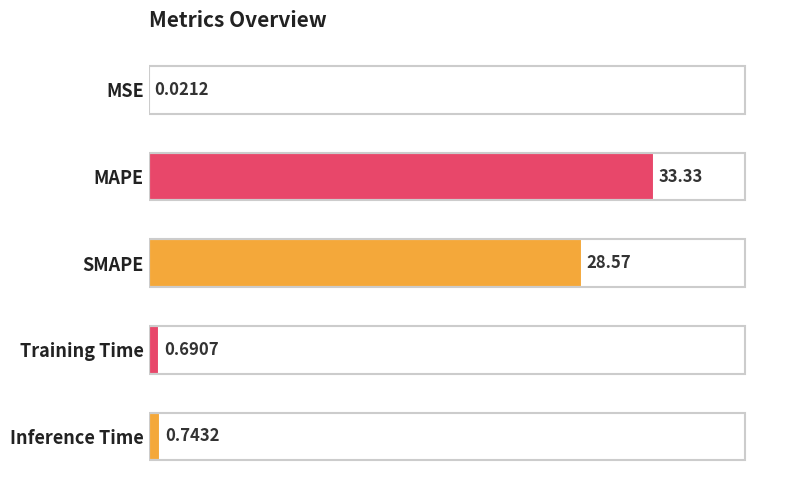

At which category does the chart reach its peak across all series?

MAPE